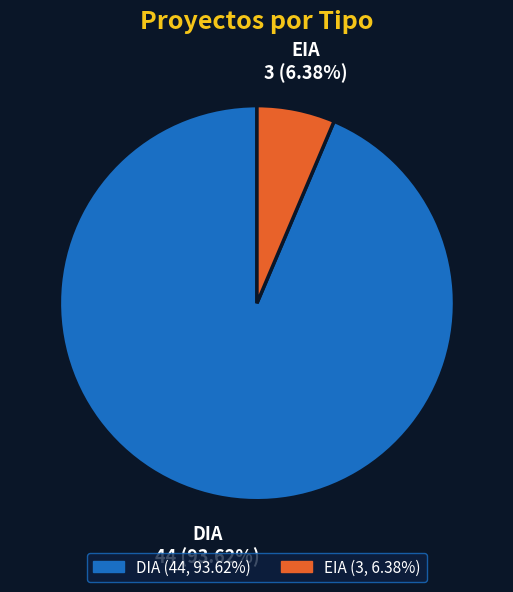

What is the total percentage of EIA and DIA?

100.0%